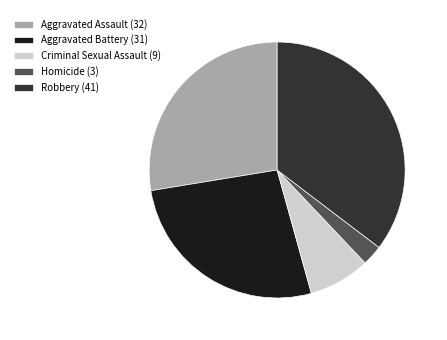

What is the smallest slice in the pie chart?

Homicide